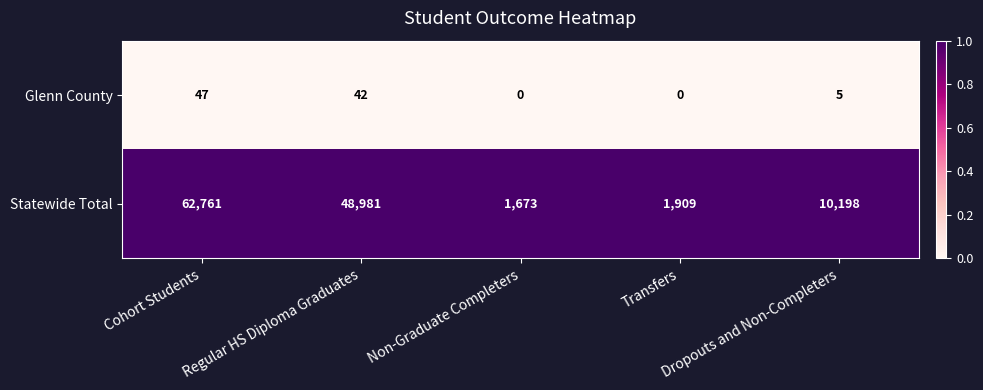

Count the Glenn County values in the range 0 to 42.

4